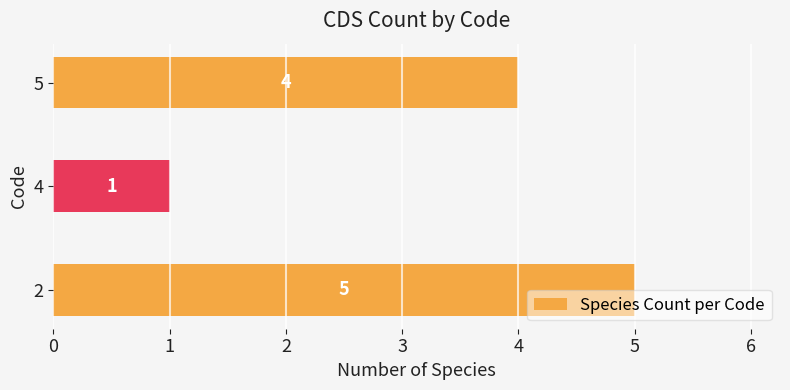

Reading bottom to top, what are all the values shown in this chart?

5	1	4